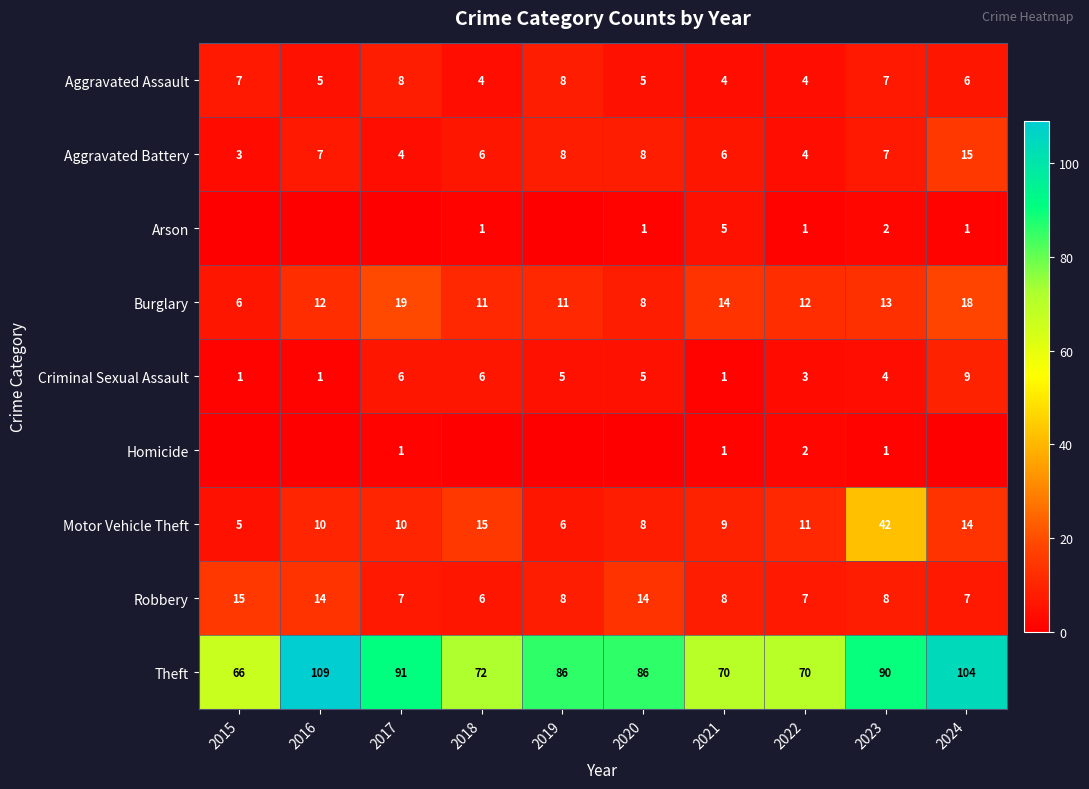

Read the Robbery value at 2024.

7